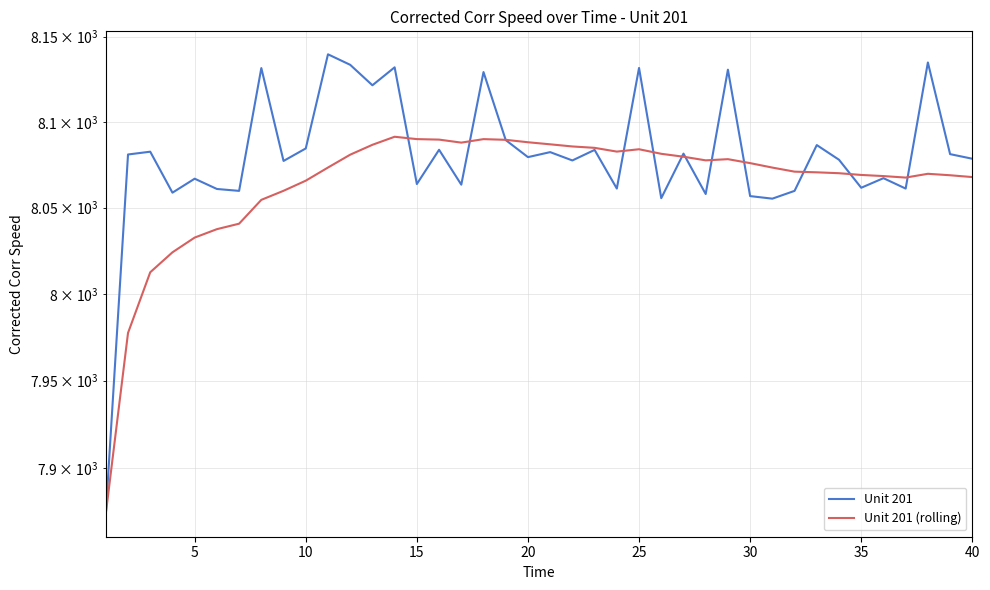

How many interior local peaks does the Unit 201 (rolling) series have?

5